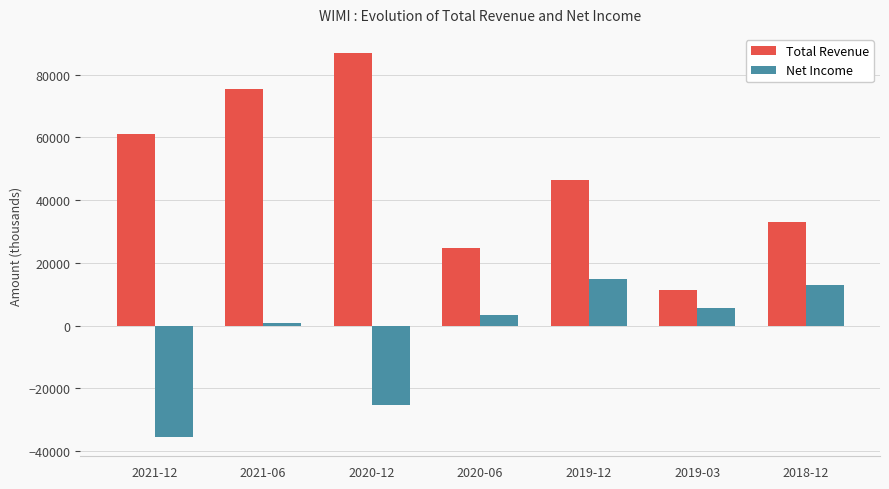

Where is Net Income nearest to the value -10300?

2021-06